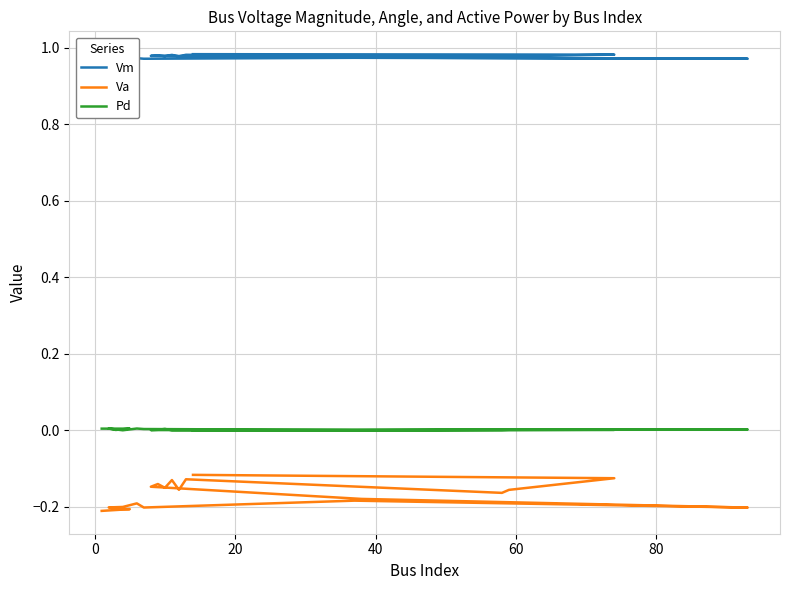

Which series has the widest spread of values?

Va